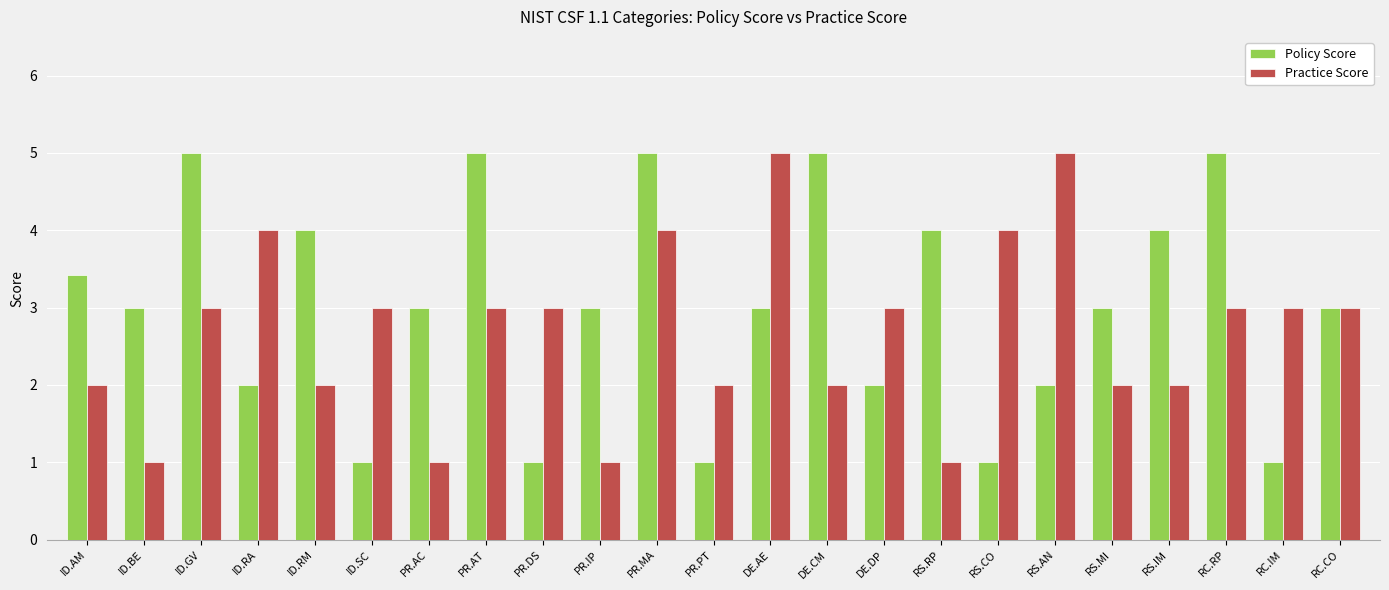

The Practice Score series shows 1.5 at PR.IP. True or false?

False